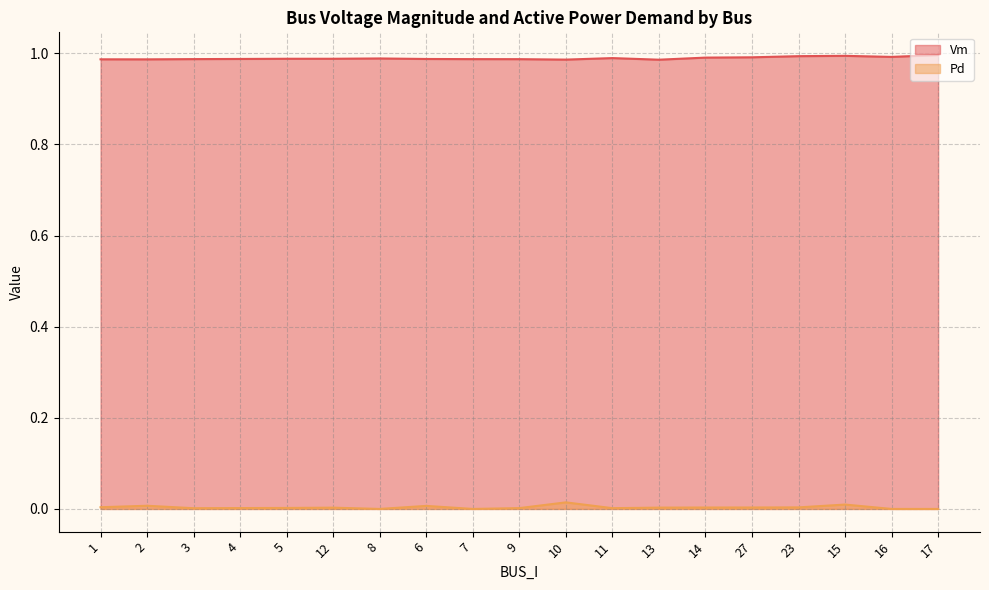

What is the value of the Vm point at the 13th from the left?

1.0